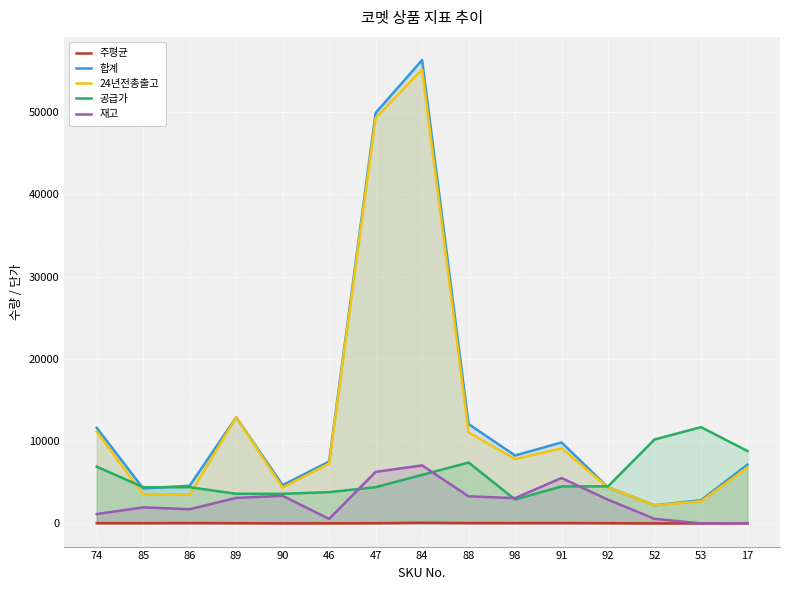

True or false: 합계 and 24년전총출고 cross at least once.

False